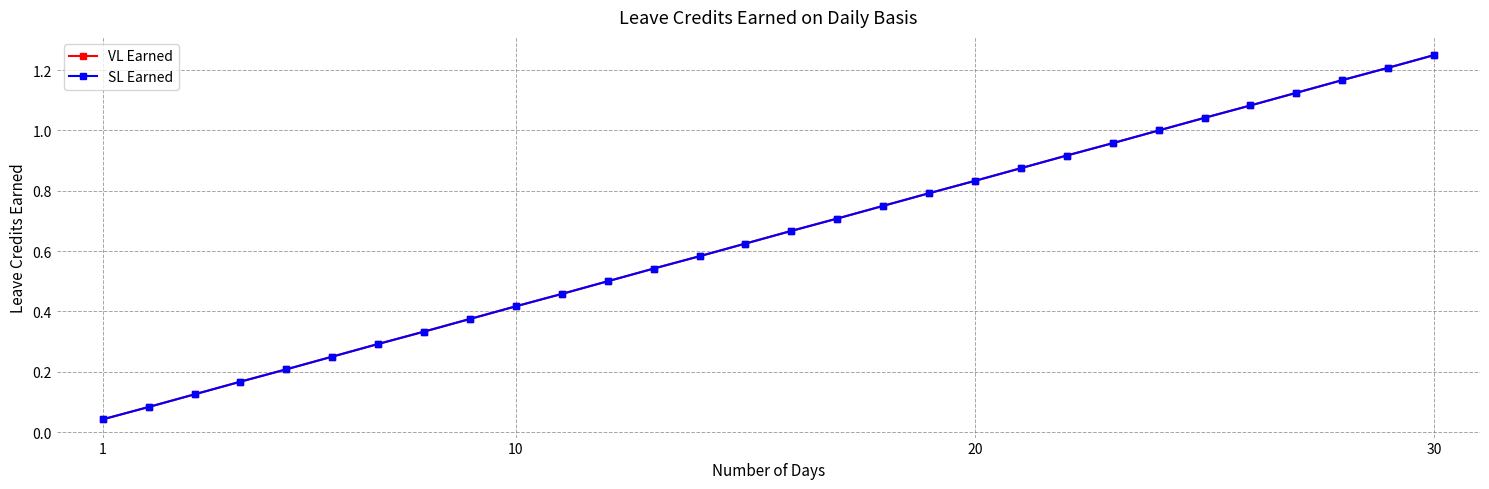

What is the greatest value displayed?

1.2